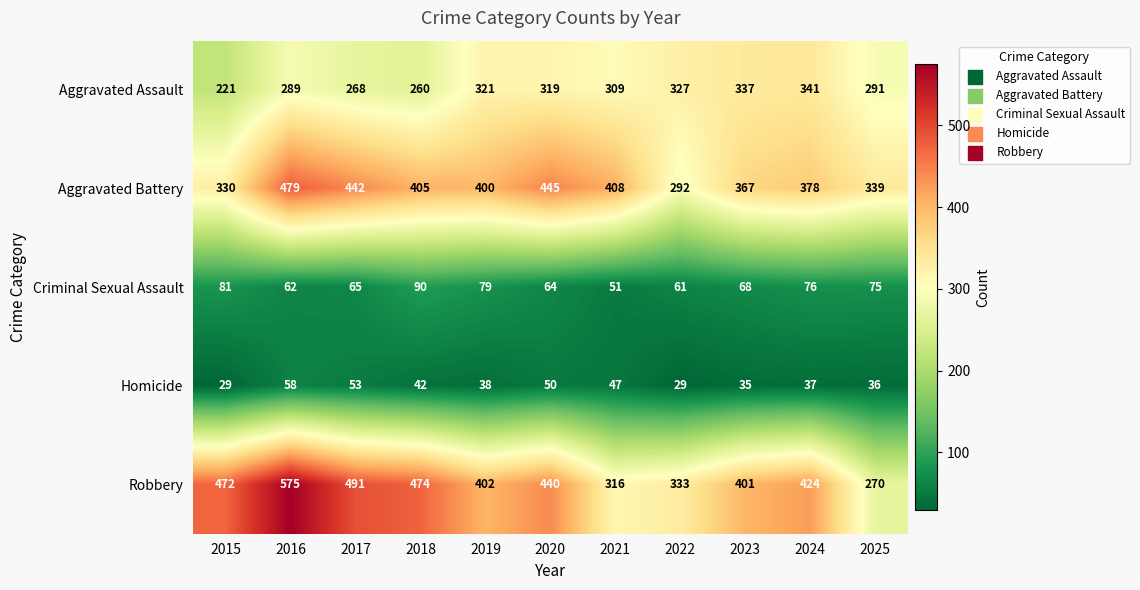

At which category is the sum across all series the highest?

2016